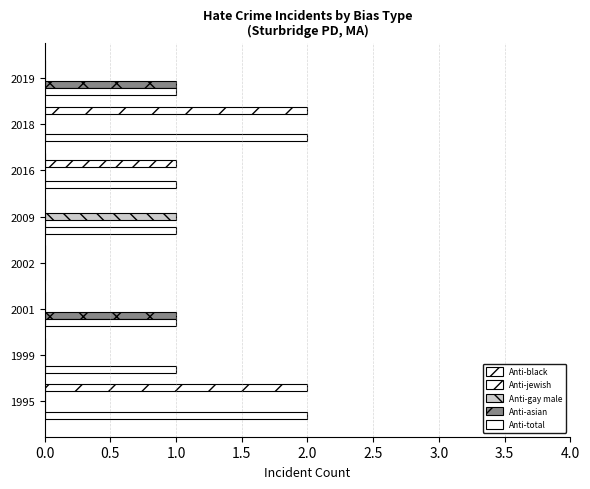

Count the number of categories in the chart.

8